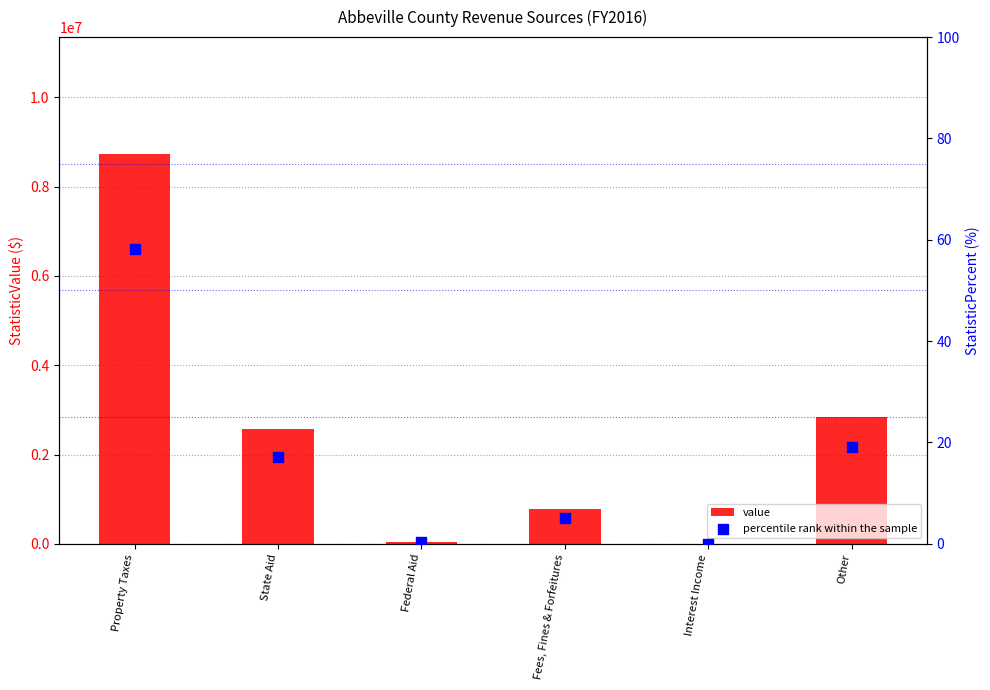

Which series has the largest total across all categories?

value